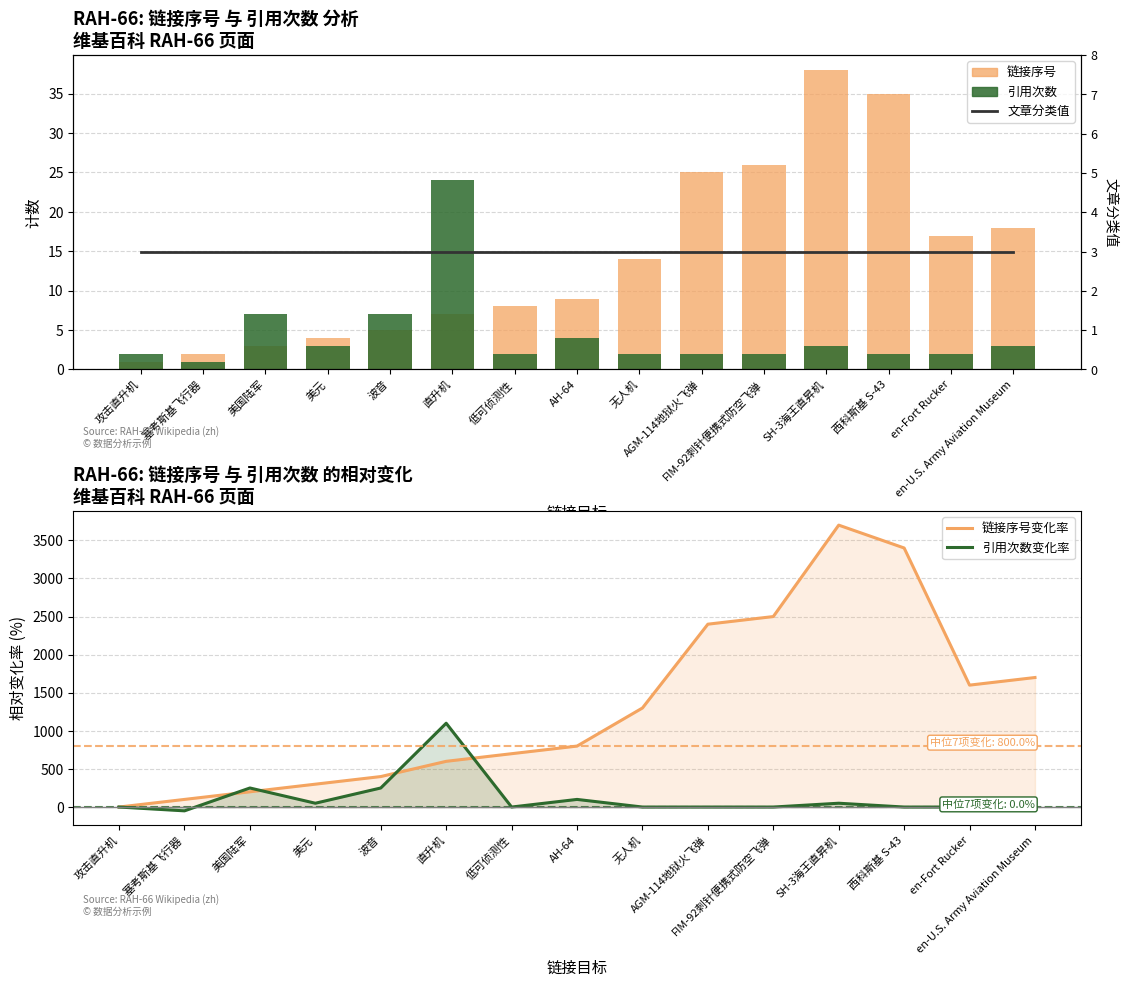

At which label is 链接序号 closest to 19?

en-U.S. Army Aviation Museum